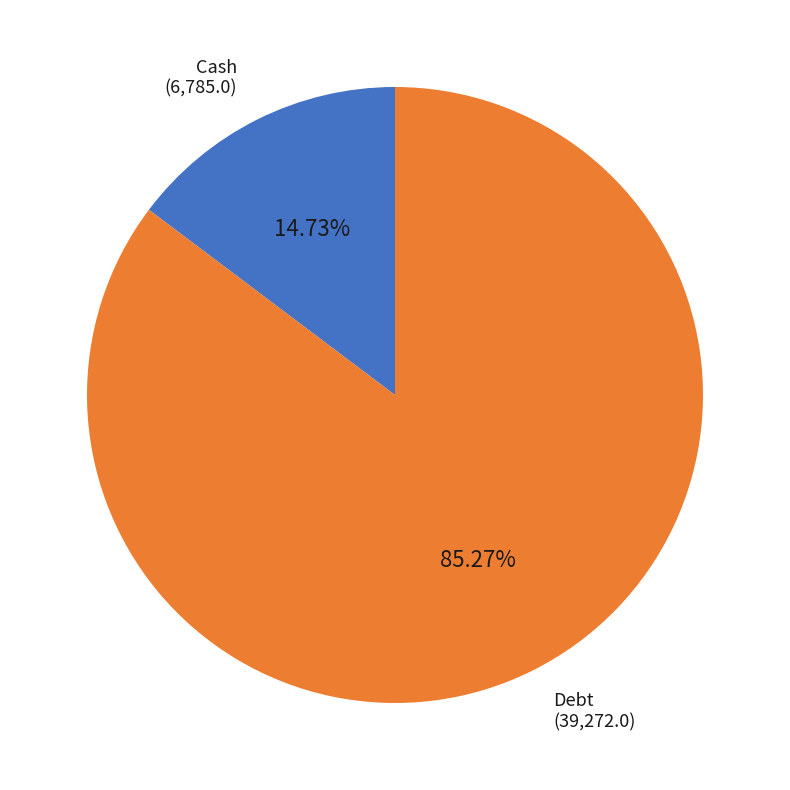

Which slice is the smallest?

Cash